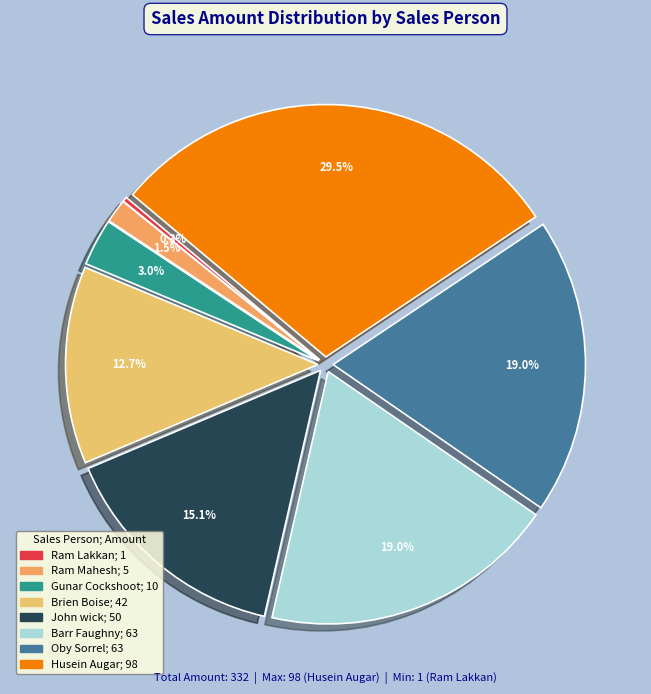

Rank the categories by value from highest to lowest.

Husein Augar, Barr Faughny, Oby Sorrel, John wick, Brien Boise, Gunar Cockshoot, Ram Mahesh, Ram Lakkan